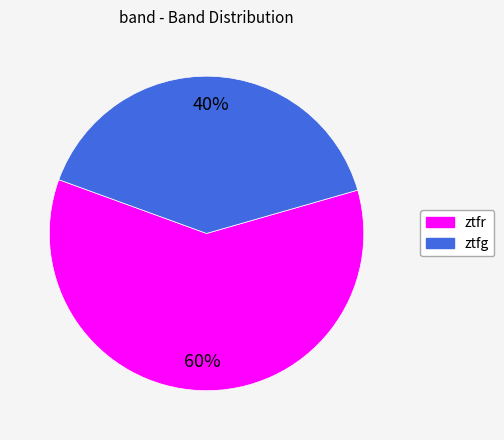

The ztfr slice represents 52% of the pie. True or false?

False